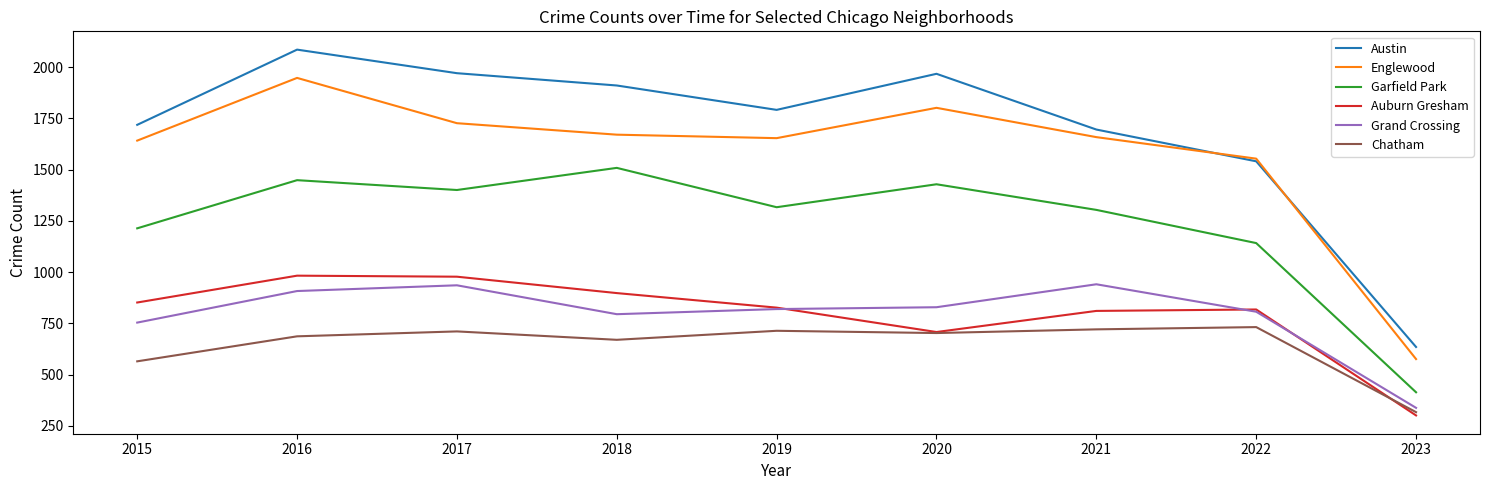

At which label is Englewood closest to 1262?

2022